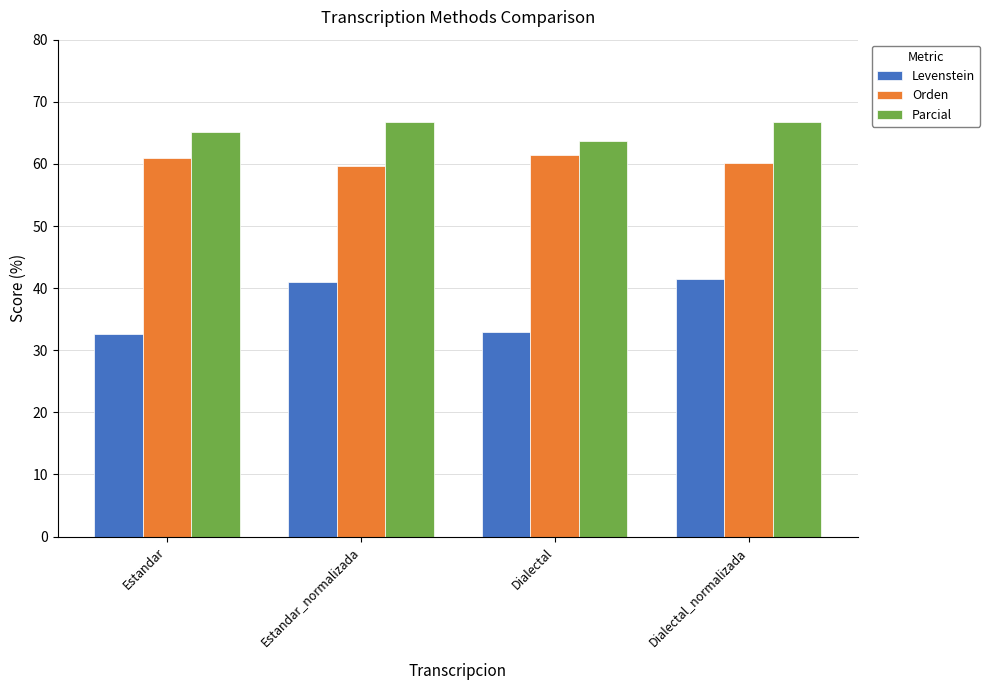

Which series has the largest range (max minus min)?

Levenstein